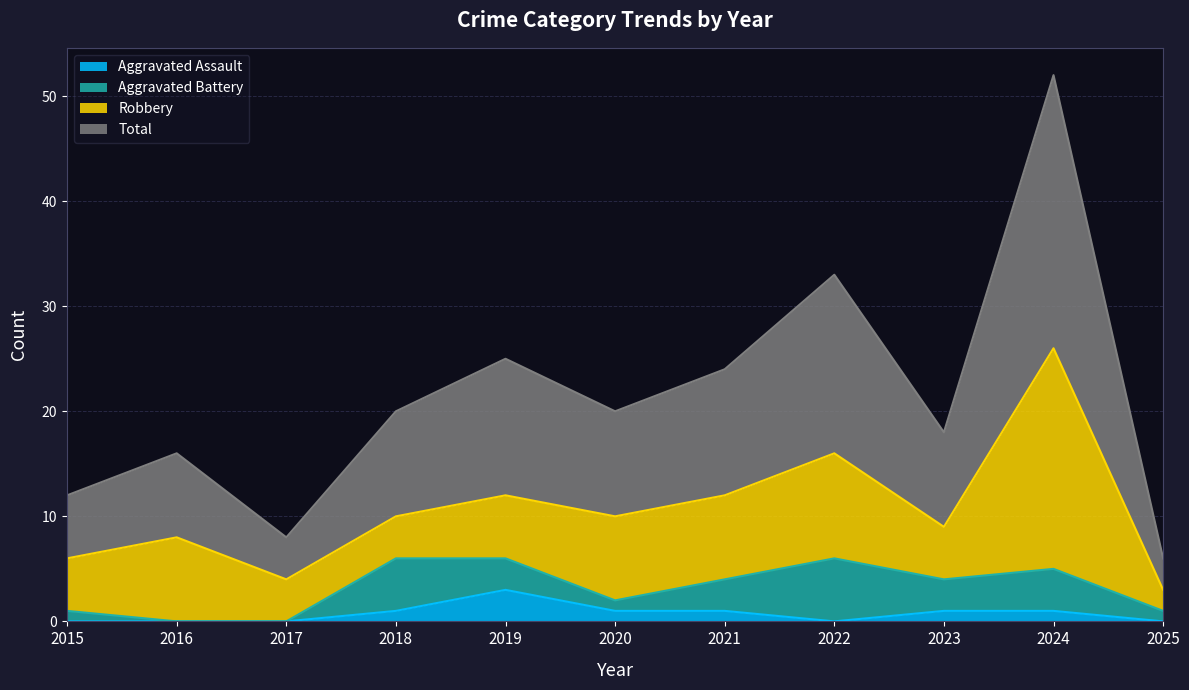

Where does the Aggravated Assault series first go above 1?

2019